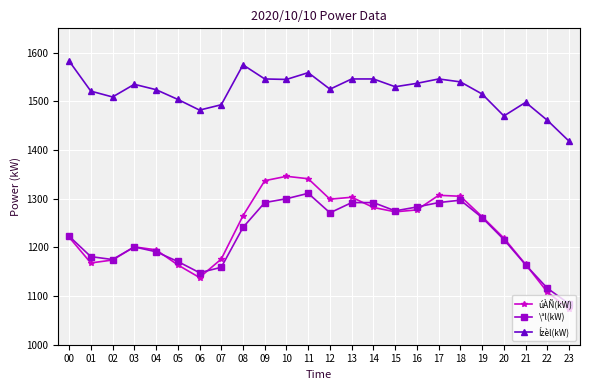

What is the difference between the highest and lowest values at 19?

254